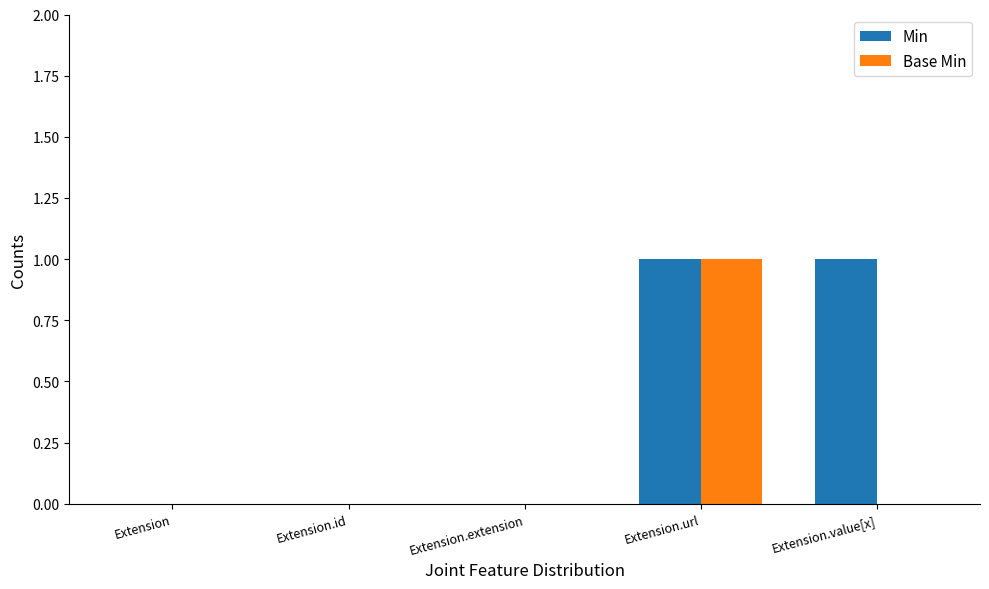

Reading left to right, what are all the values shown in this chart?

Min: 0	0	0	1	1
Base Min: 0	0	0	1	0